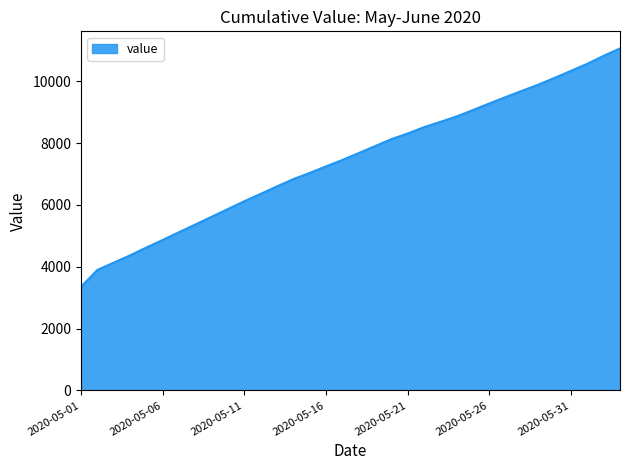

What is the difference between the maximum and minimum values?

7713